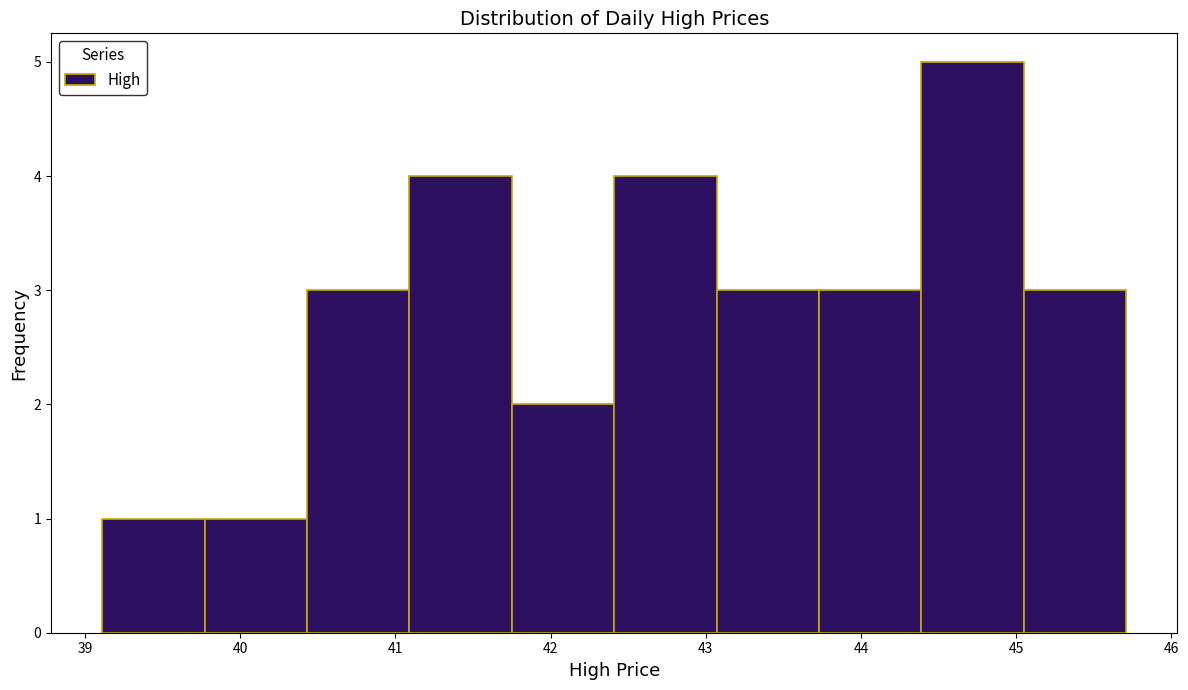

How tall is the bar that spans 40.43 to 41.09 on the x-axis? Neither the bar edges nor the heights are printed on the chart, so give them approximately, as read against the axes.

3